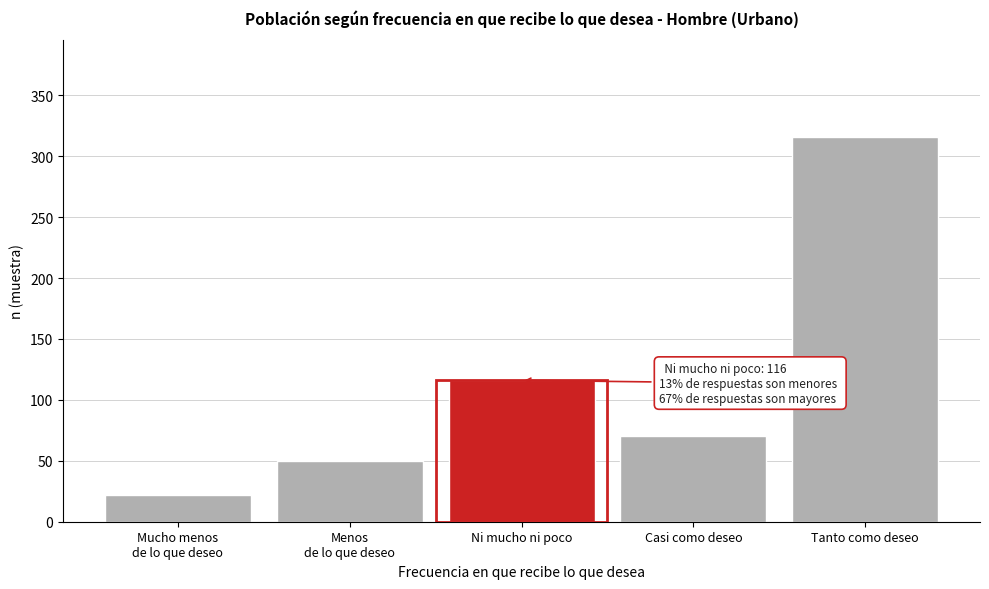

Reading left to right, what are all the values shown in this chart?

22	50	116	70	316